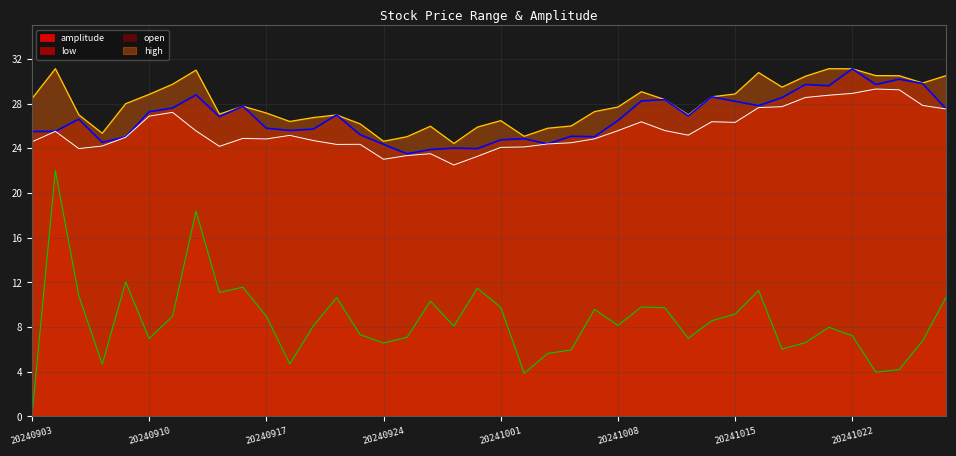

True or false: amplitude has a value of 10.7 at 20241028.

True